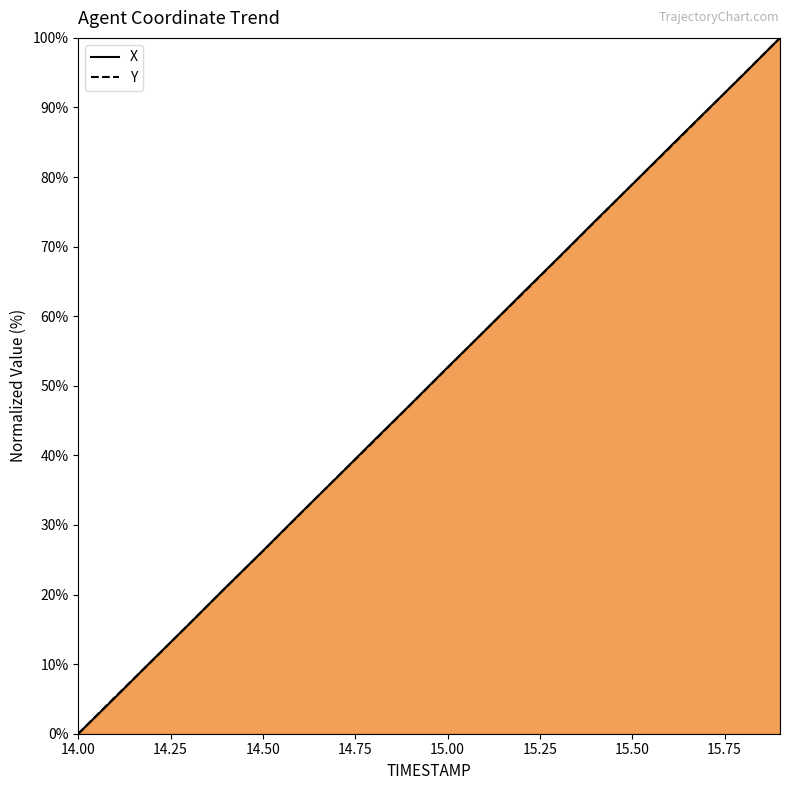

Which category has the lowest value across all series?

14.00